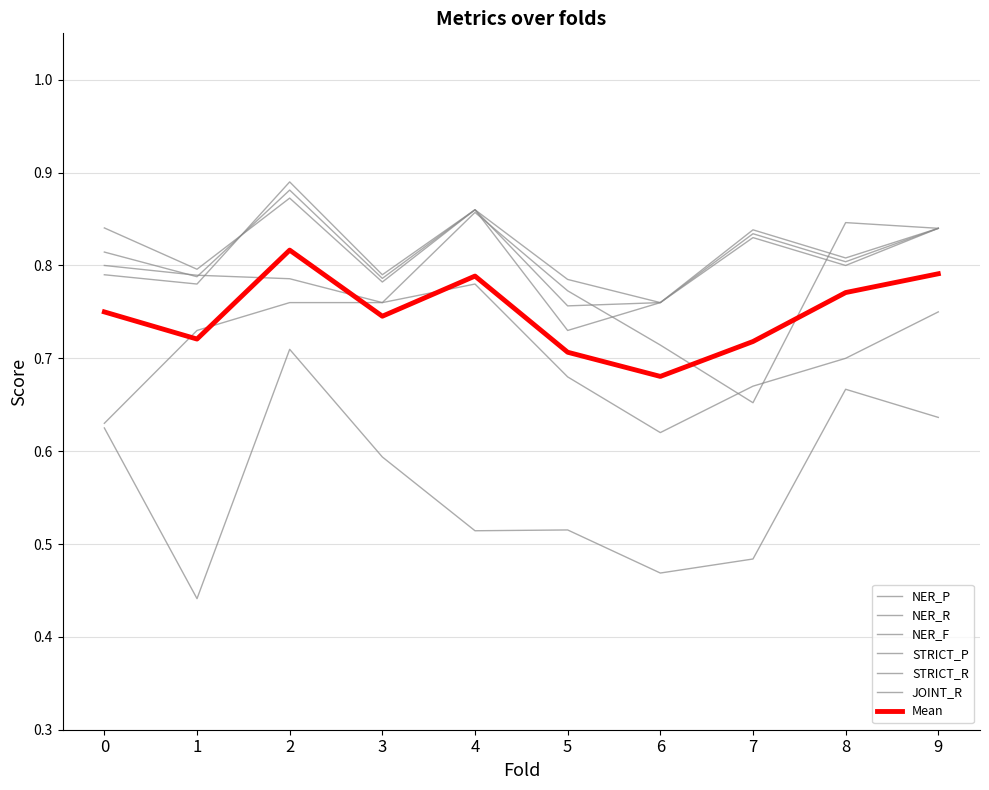

What is the smallest value displayed?

0.4